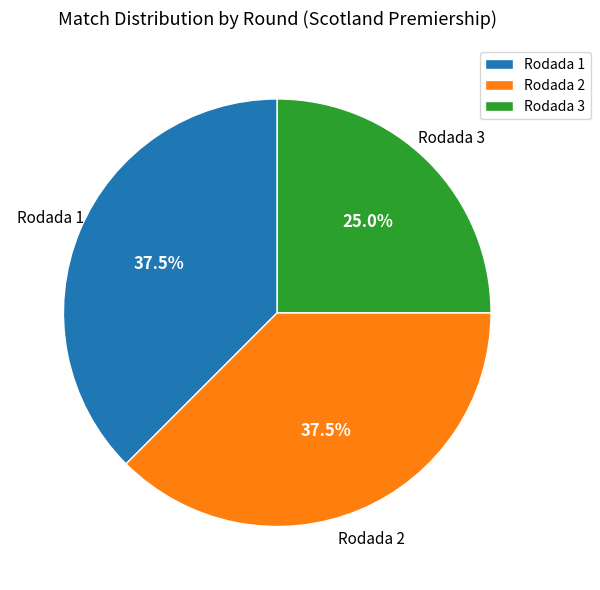

What portion of the pie excludes Rodada 3?

75.0%